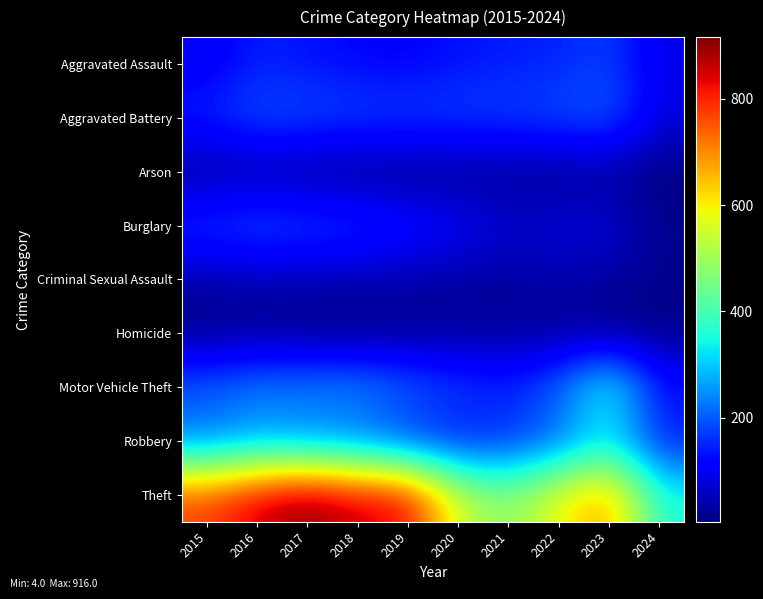

At which category is the sum across all series the highest?

2016